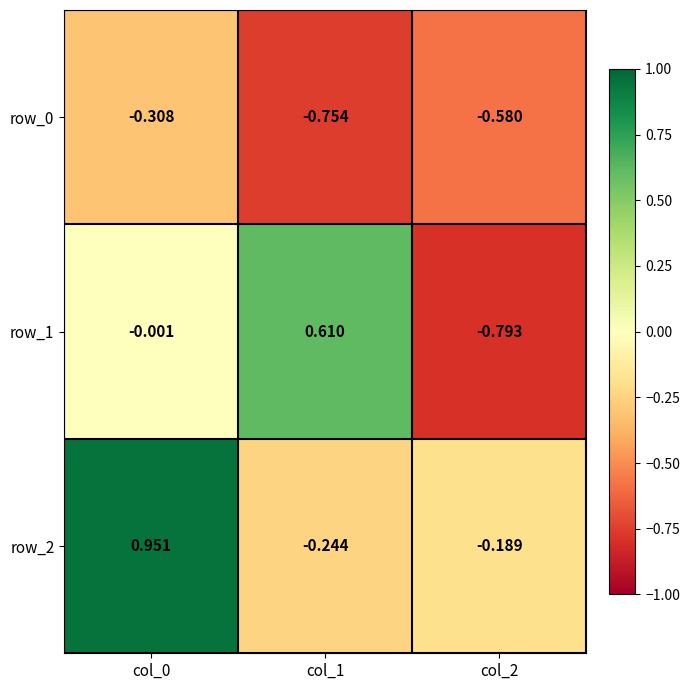

Is the value of row_0 at col_1 greater than the value of row_2 at col_0?

No